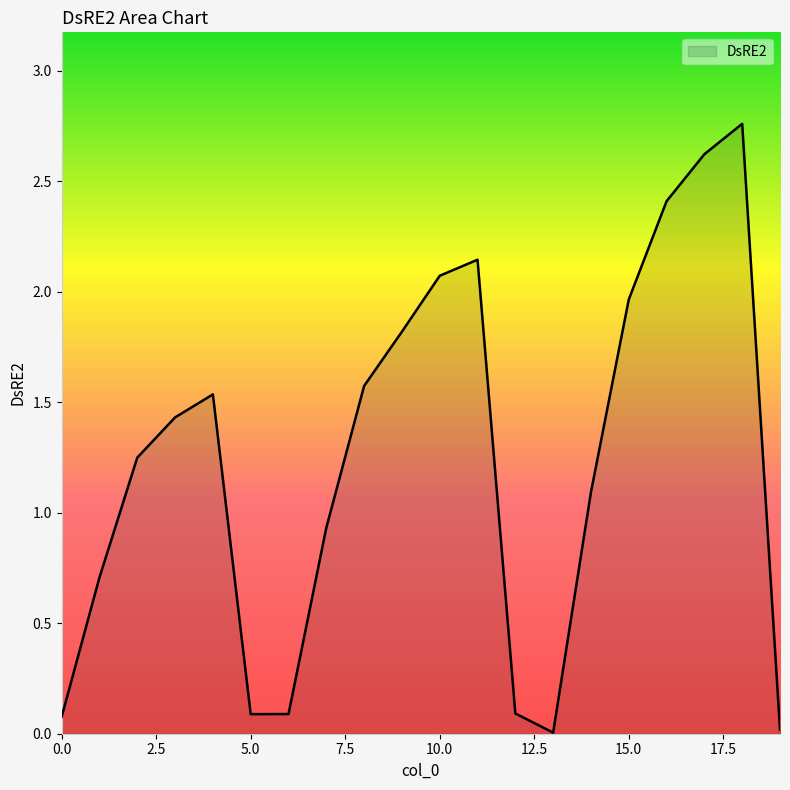

Is this an area chart (filled region under the line)?

Yes